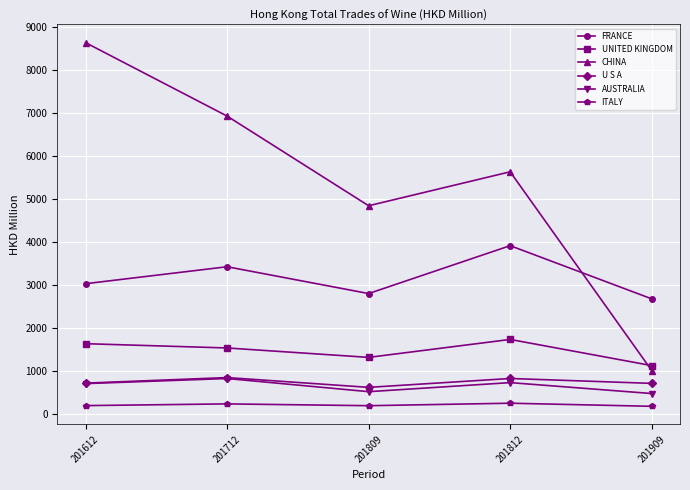

At how many categories does at least one series exceed 8507?

1